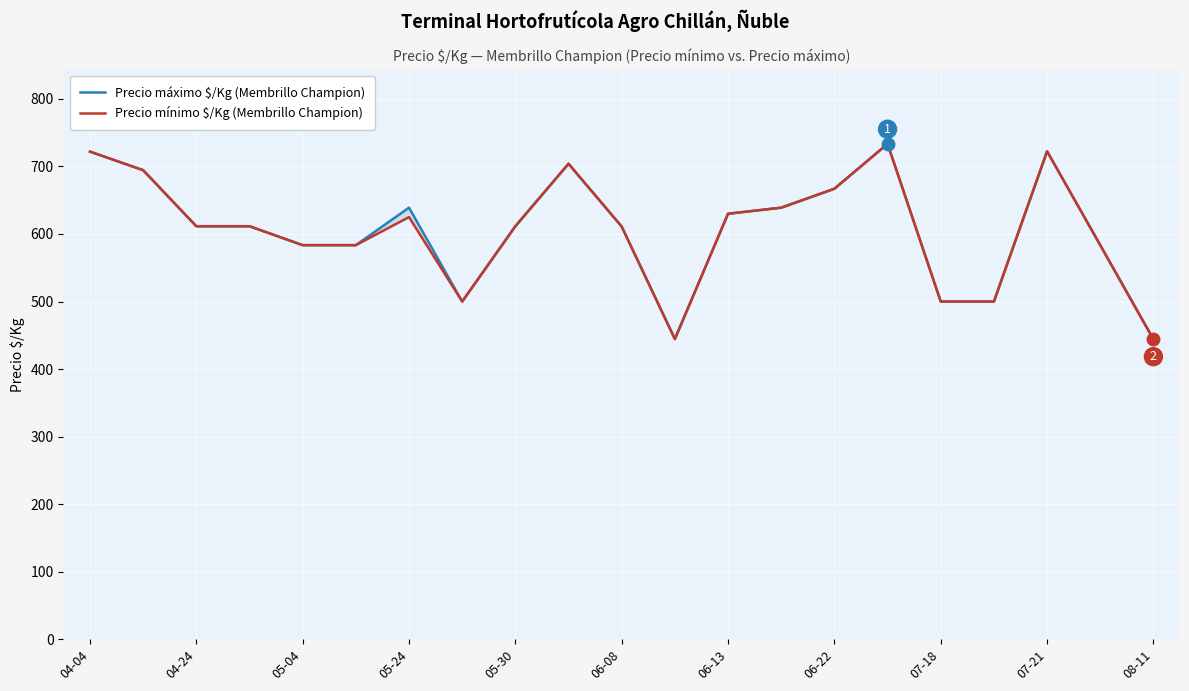

The value of Precio máximo $/Kg (Membrillo Champion) at 05-04 is 848.5. True or false?

False